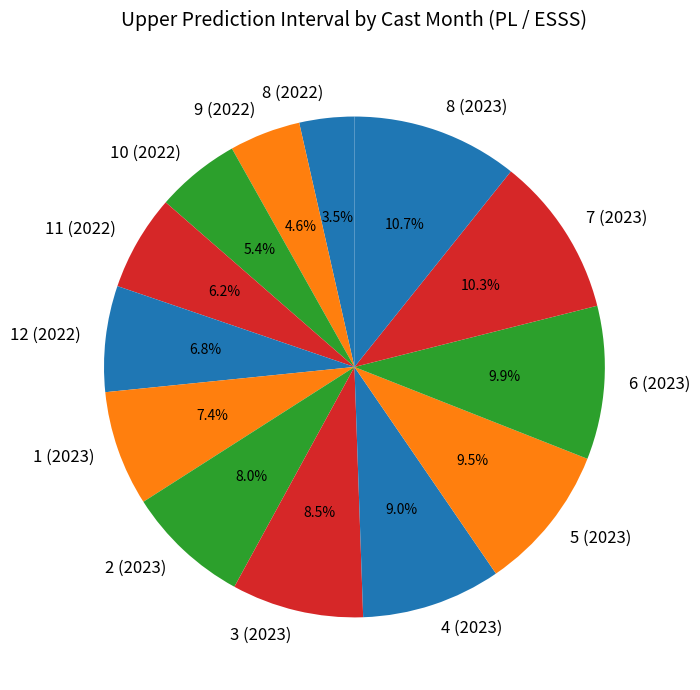

Does 4 (2023) account for over 50% of the chart?

No